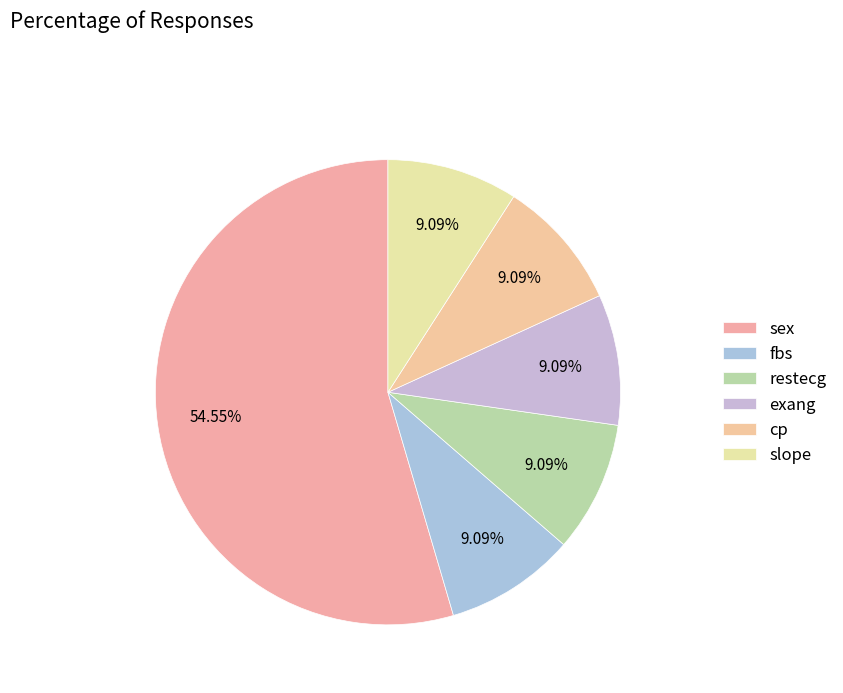

The fbs slice represents 9% of the pie. True or false?

True